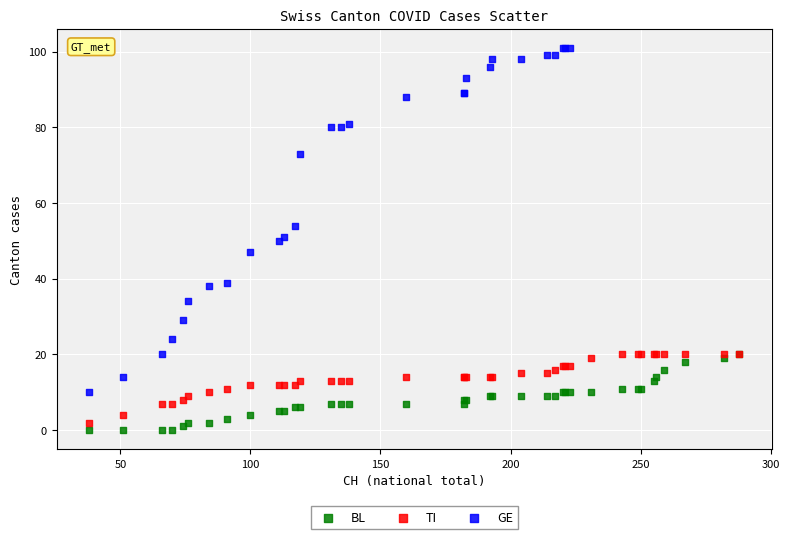

Which series reaches the maximum Y coordinate?

GE